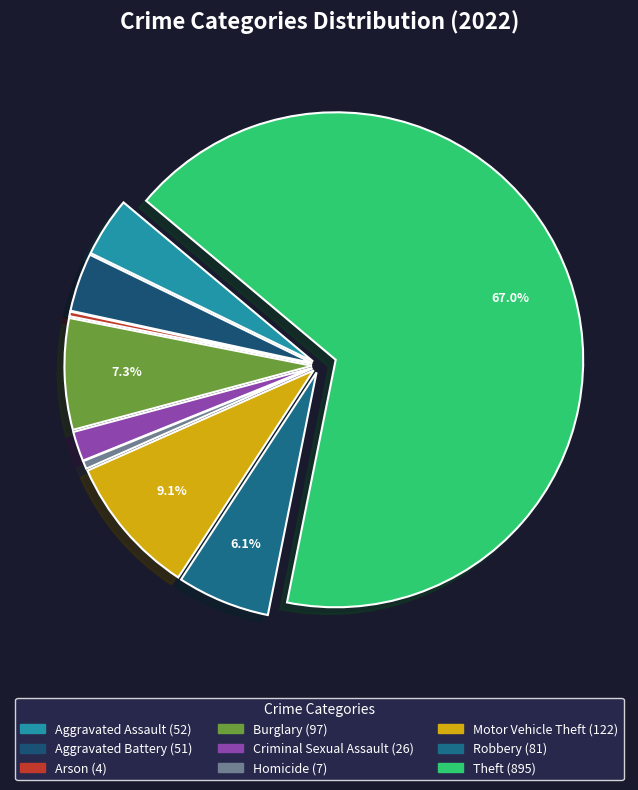

Is Motor Vehicle Theft the majority of the pie?

No